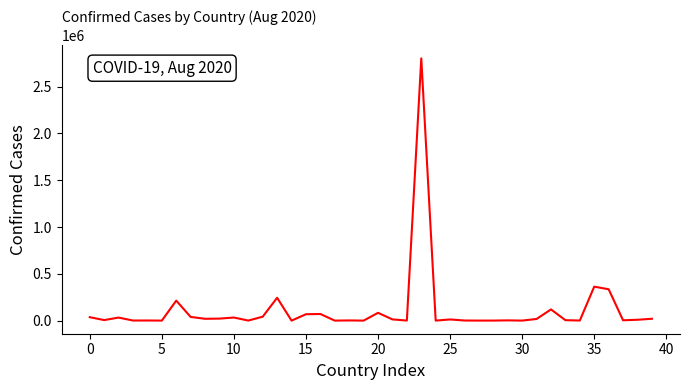

What is the difference between the maximum and minimum values?

2801849